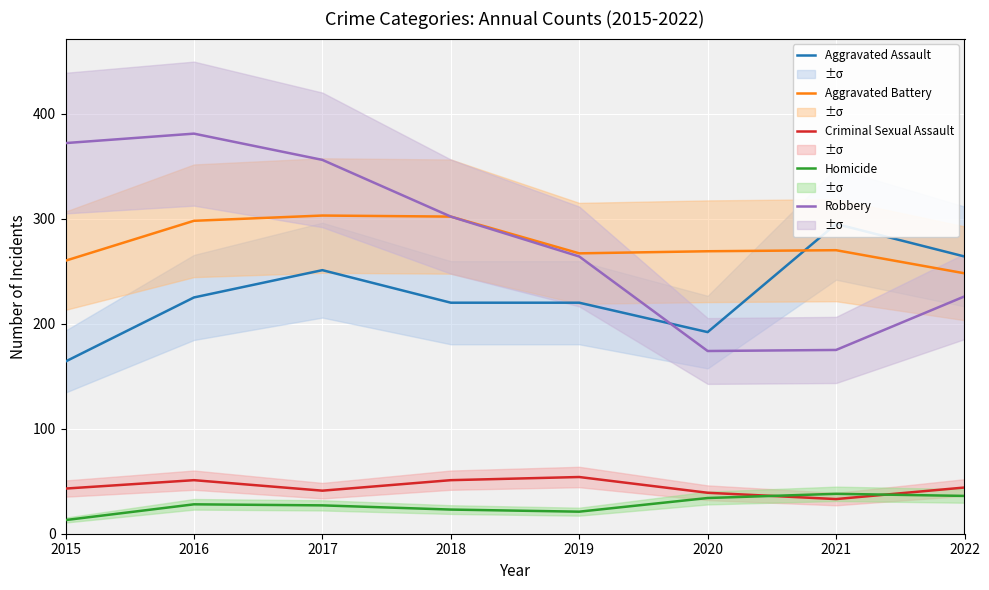

List the labels in order of Criminal Sexual Assault value, largest first.

2019, 2016, 2018, 2022, 2015, 2017, 2020, 2021